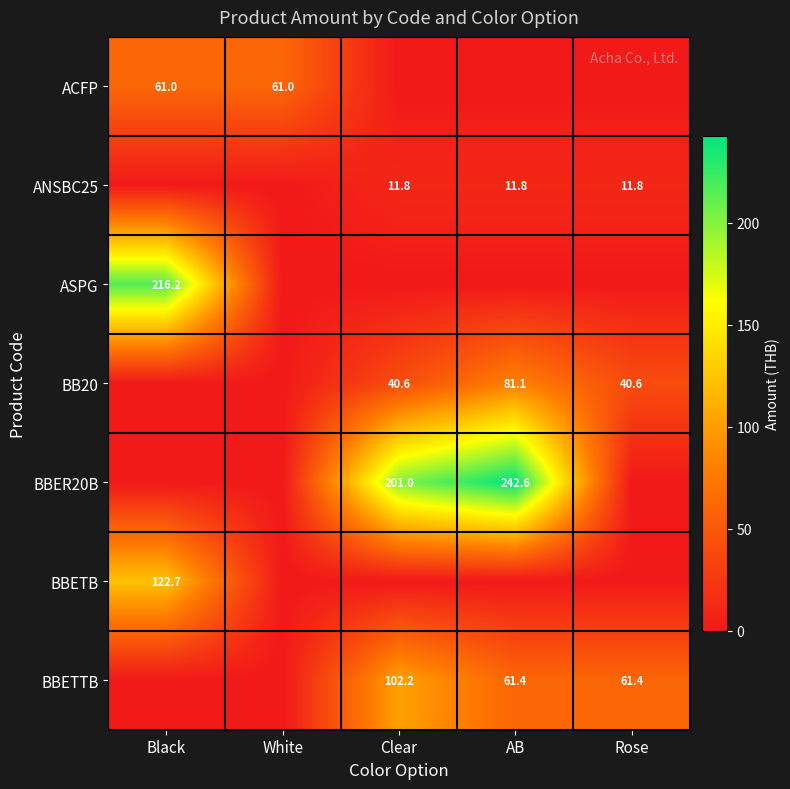

The value of BBER20B at Clear is 201.0. True or false?

True